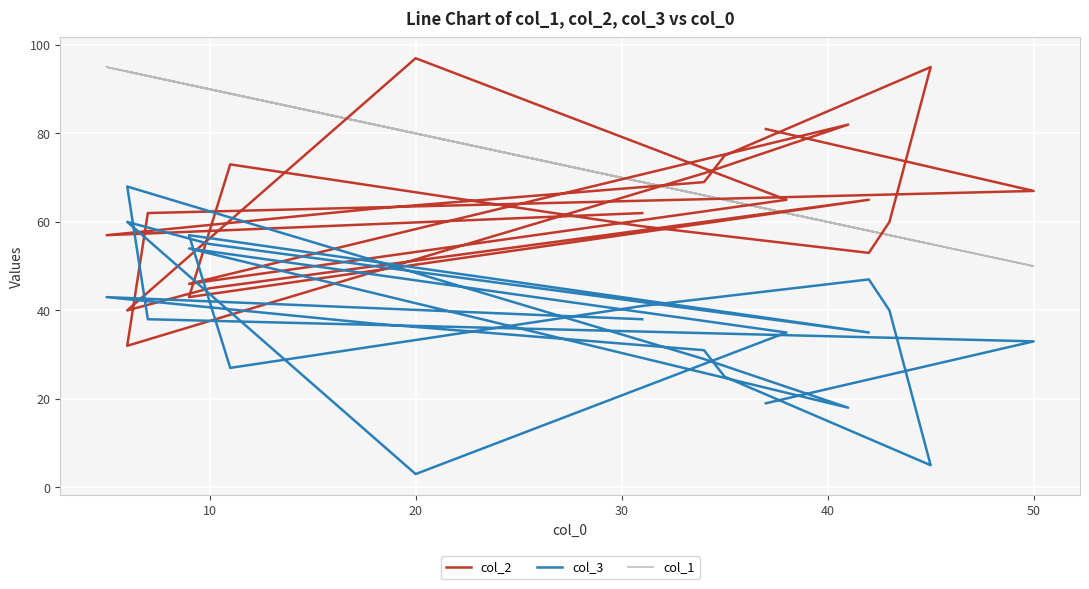

True or false: col_3 has a value of 47 at 8.

False